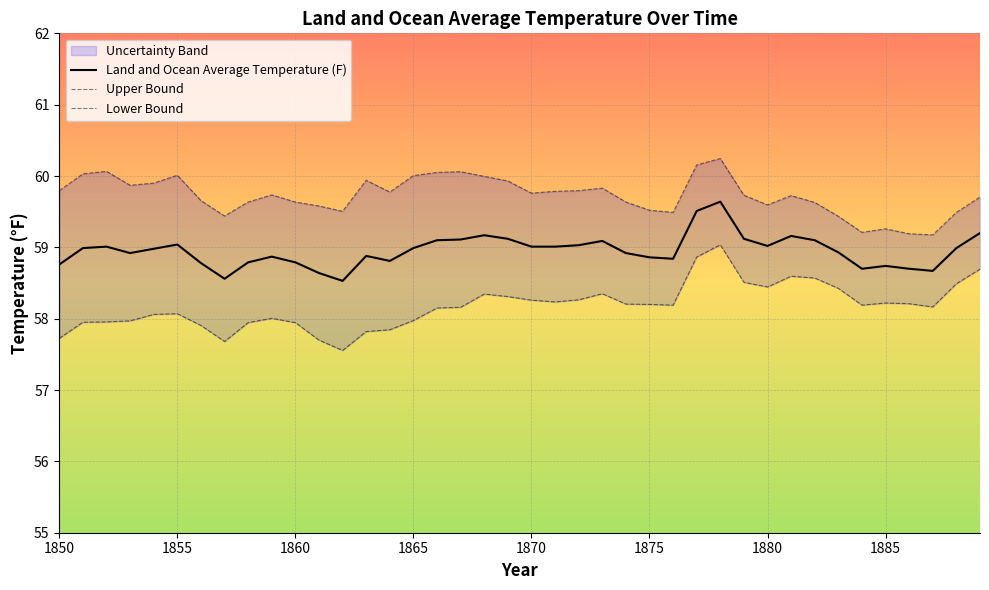

Reading left to right, list all the values displayed in this chart.

Land and Ocean Average Temperature (F): 58.8	59.0	59.0	58.9	59.0	59.0	58.8	58.6	58.8	58.9	58.8	58.6	58.5	58.9	58.8	59.0	59.1	59.1	59.2	59.1	59.0	59.0	59.0	59.1	58.9	58.9	58.8	59.5	59.6	59.1	59.0	59.2	59.1	58.9	58.7	58.7	58.7	58.7	59.0	59.2
Upper Bound: 59.8	60.0	60.1	59.9	59.9	60.0	59.7	59.4	59.6	59.7	59.6	59.6	59.5	59.9	59.8	60.0	60.1	60.1	60.0	59.9	59.8	59.8	59.8	59.8	59.6	59.5	59.5	60.2	60.2	59.7	59.6	59.7	59.6	59.4	59.2	59.3	59.2	59.2	59.5	59.7
Lower Bound: 57.7	58.0	58.0	58.0	58.1	58.1	57.9	57.7	57.9	58.0	57.9	57.7	57.6	57.8	57.8	58.0	58.1	58.2	58.3	58.3	58.3	58.2	58.3	58.4	58.2	58.2	58.2	58.9	59.0	58.5	58.4	58.6	58.6	58.4	58.2	58.2	58.2	58.2	58.5	58.7